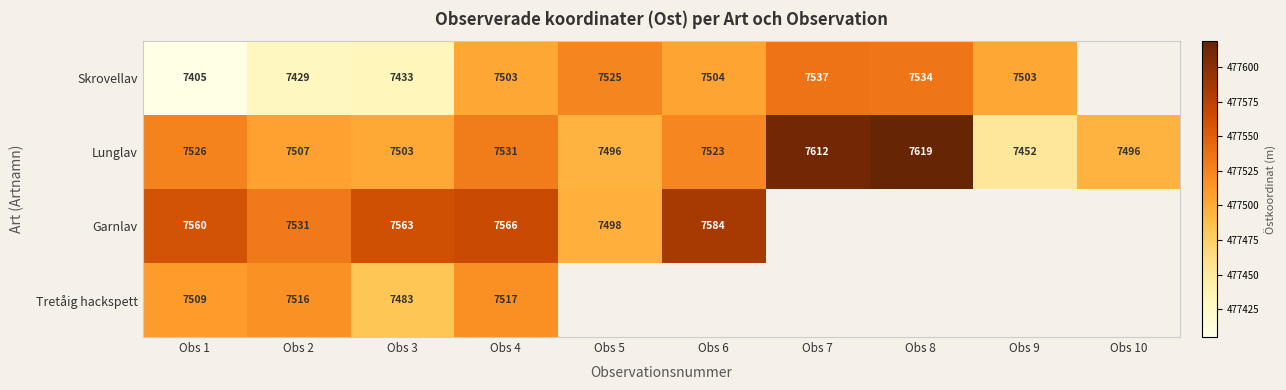

Rank the series at Obs 1 from lowest to highest value.

Skrovellav, Tretåig hackspett, Lunglav, Garnlav